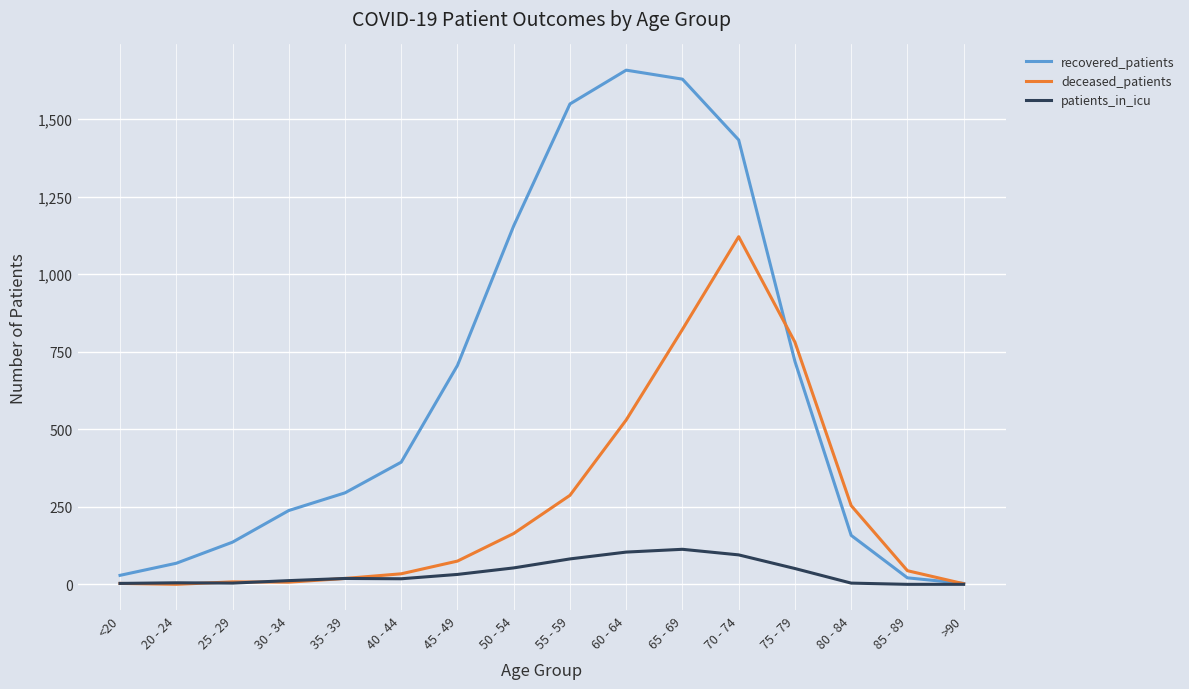

What position from the right is 45 - 49?

10